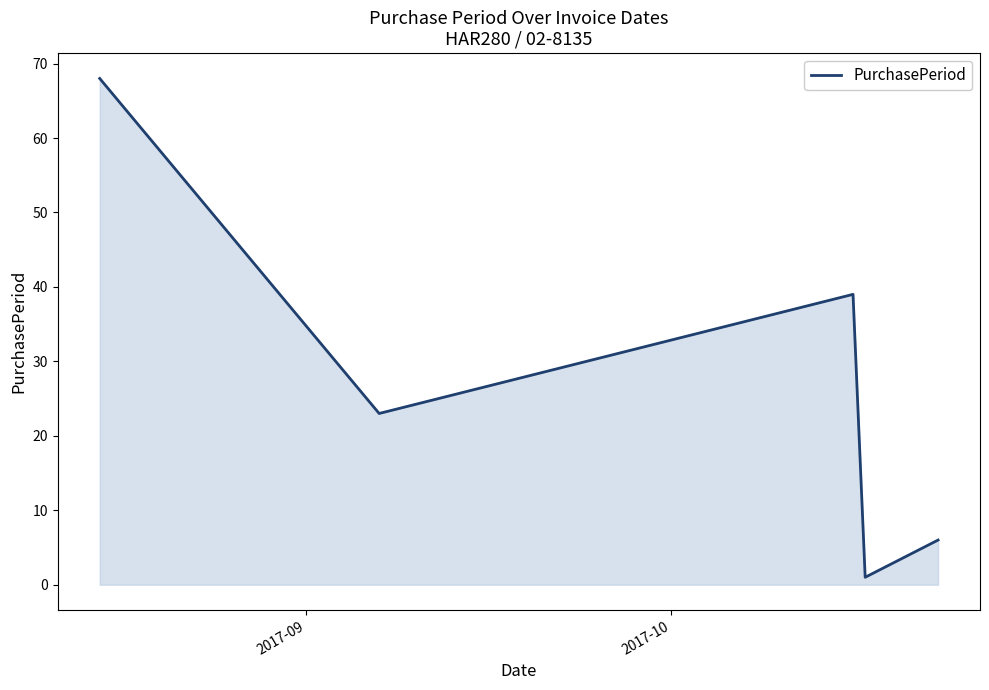

What is the maximum value shown in the chart?

68